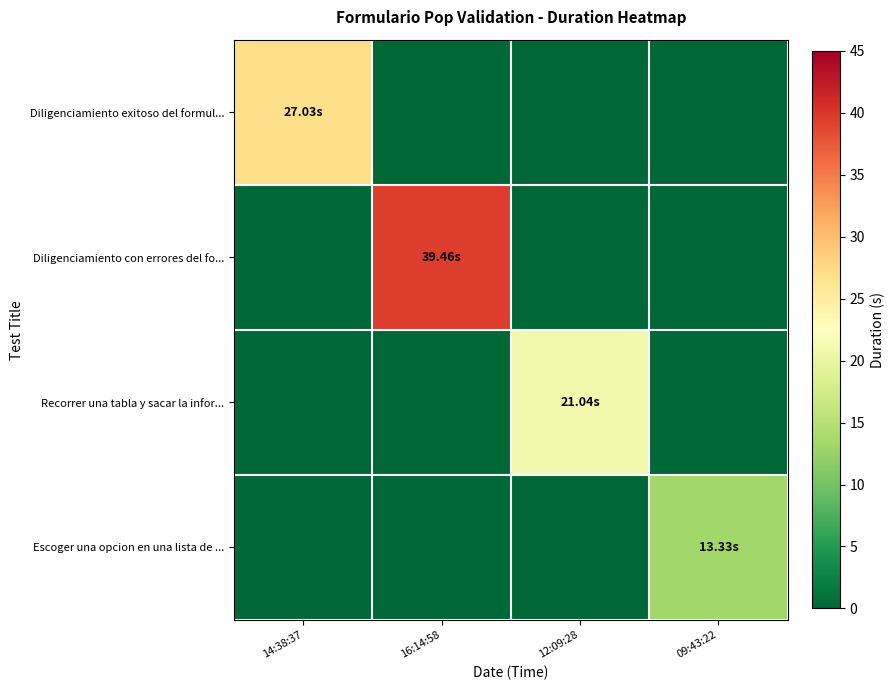

Reading left to right, what are all the values shown in this chart?

Diligenciamiento exitoso del formul...: 14:38:37=27.0	16:14:58=0.0	12:09:28=0.0	09:43:22=0.0
Diligenciamiento con errores del fo...: 14:38:37=0.0	16:14:58=39.5	12:09:28=0.0	09:43:22=0.0
Recorrer una tabla y sacar la infor...: 14:38:37=0.0	16:14:58=0.0	12:09:28=21.0	09:43:22=0.0
Escoger una opcion en una lista de ...: 14:38:37=0.0	16:14:58=0.0	12:09:28=0.0	09:43:22=13.3